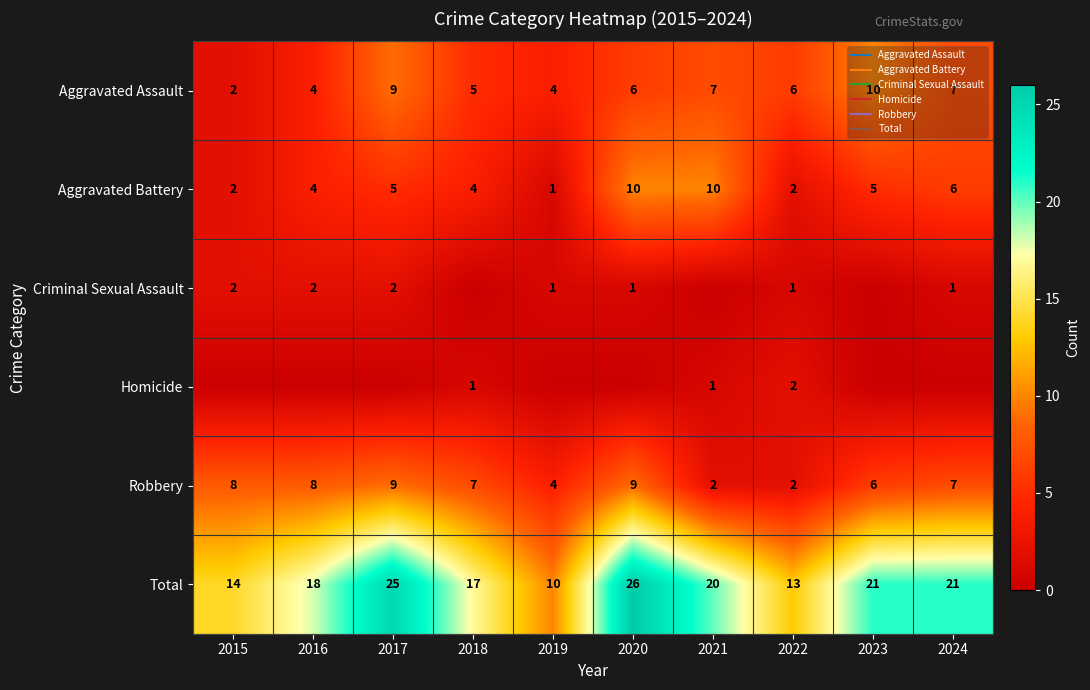

The value of Total at 2017 is 41. True or false?

False